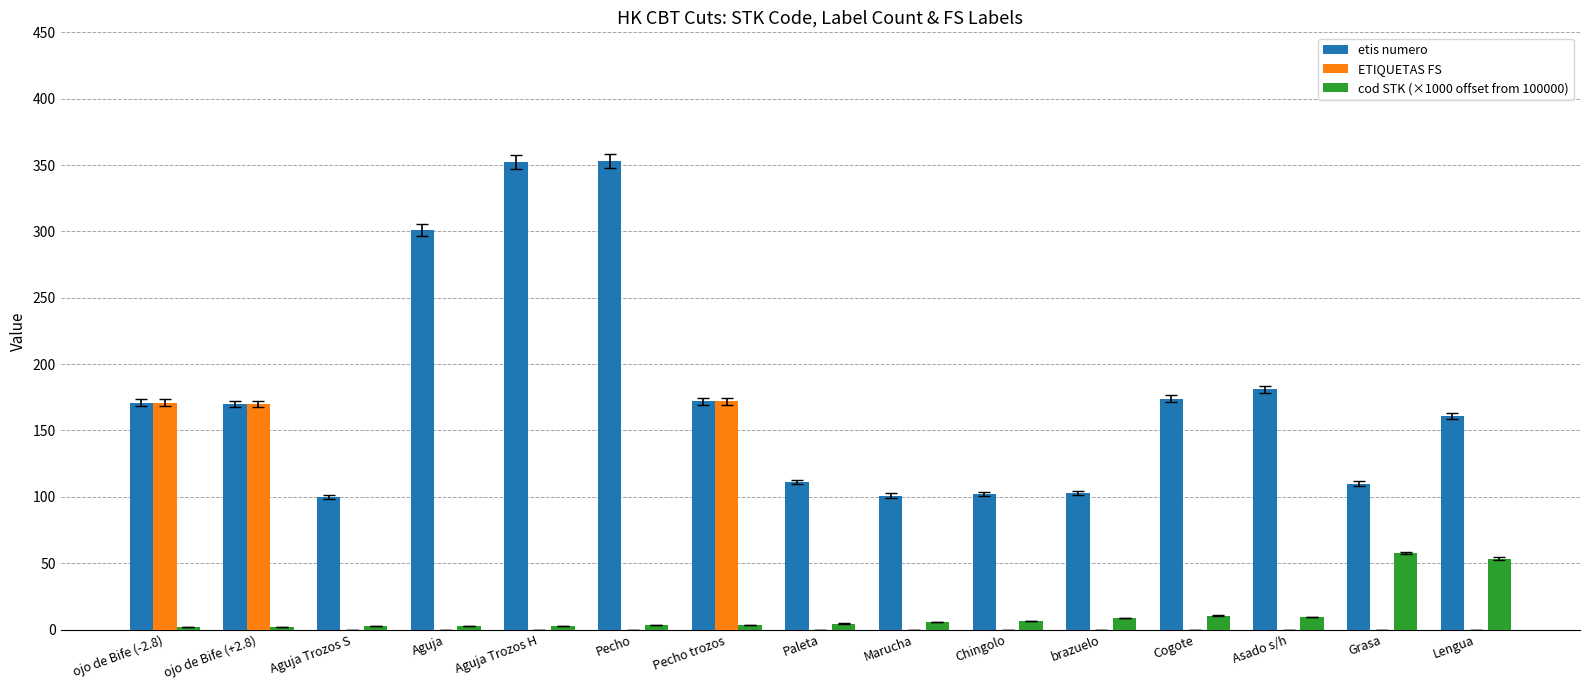

What is the greatest value displayed?

353.0